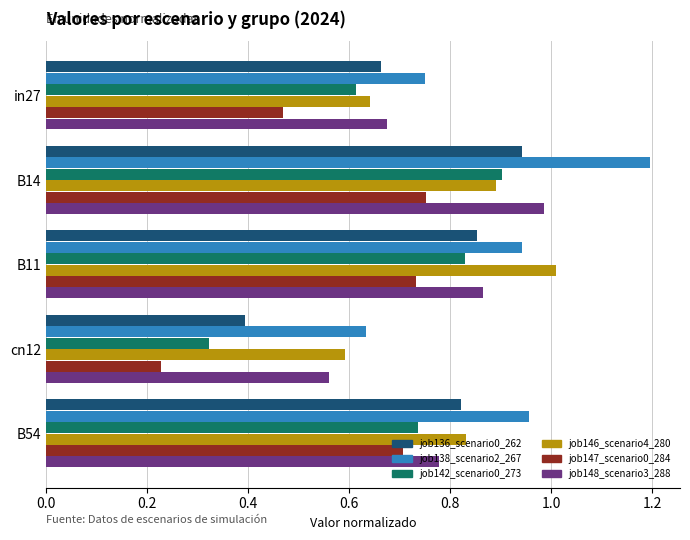

List the labels in order of job138_scenario2_267 value, smallest first.

cn12, in27, B11, B54, B14